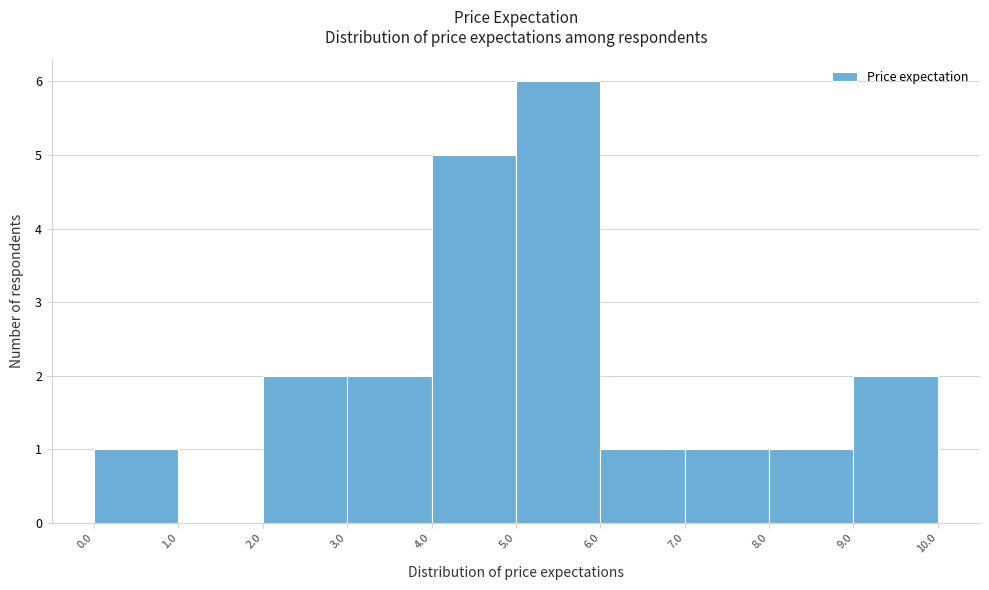

Reading left to right, transcribe this chart: for each bar, give the range it covers on the x-axis and its height. The values are not printed on the chart, so give them approximately, as read against the axis.

0.0 to 1.0: 1
1.0 to 2.0: 0
2.0 to 3.0: 2
3.0 to 4.0: 2
4.0 to 5.0: 5
5.0 to 6.0: 6
6.0 to 7.0: 1
7.0 to 8.0: 1
8.0 to 9.0: 1
9.0 to 10.0: 2